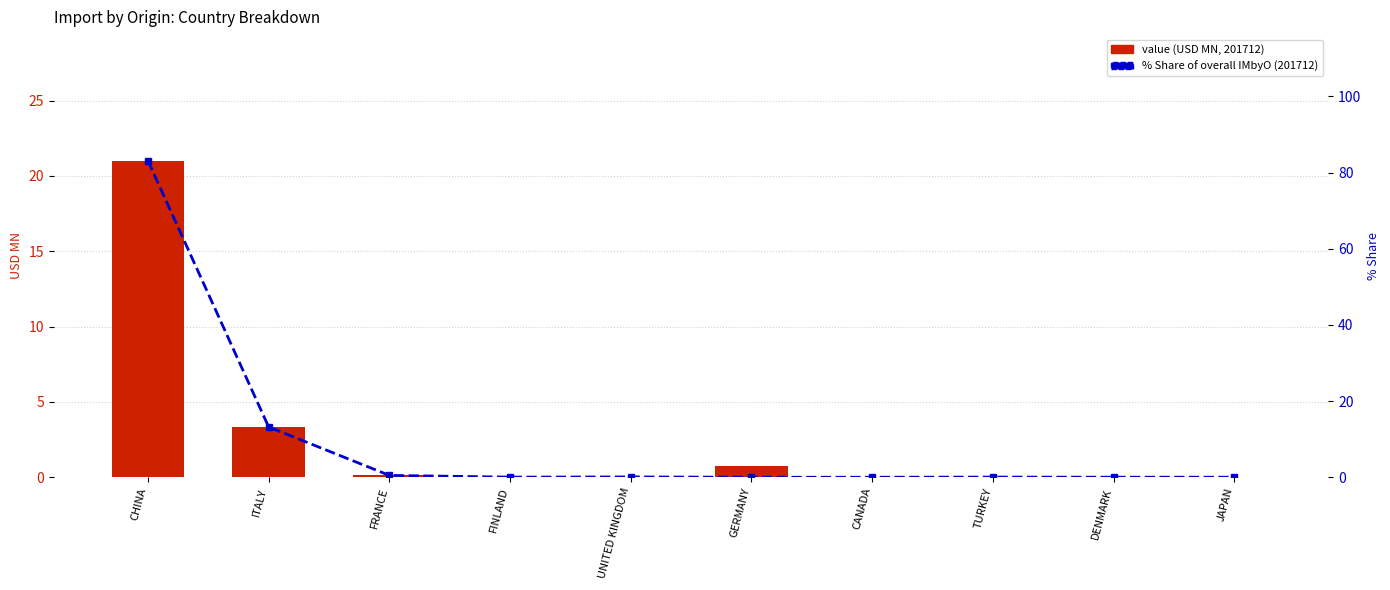

What position from the right is DENMARK?

2